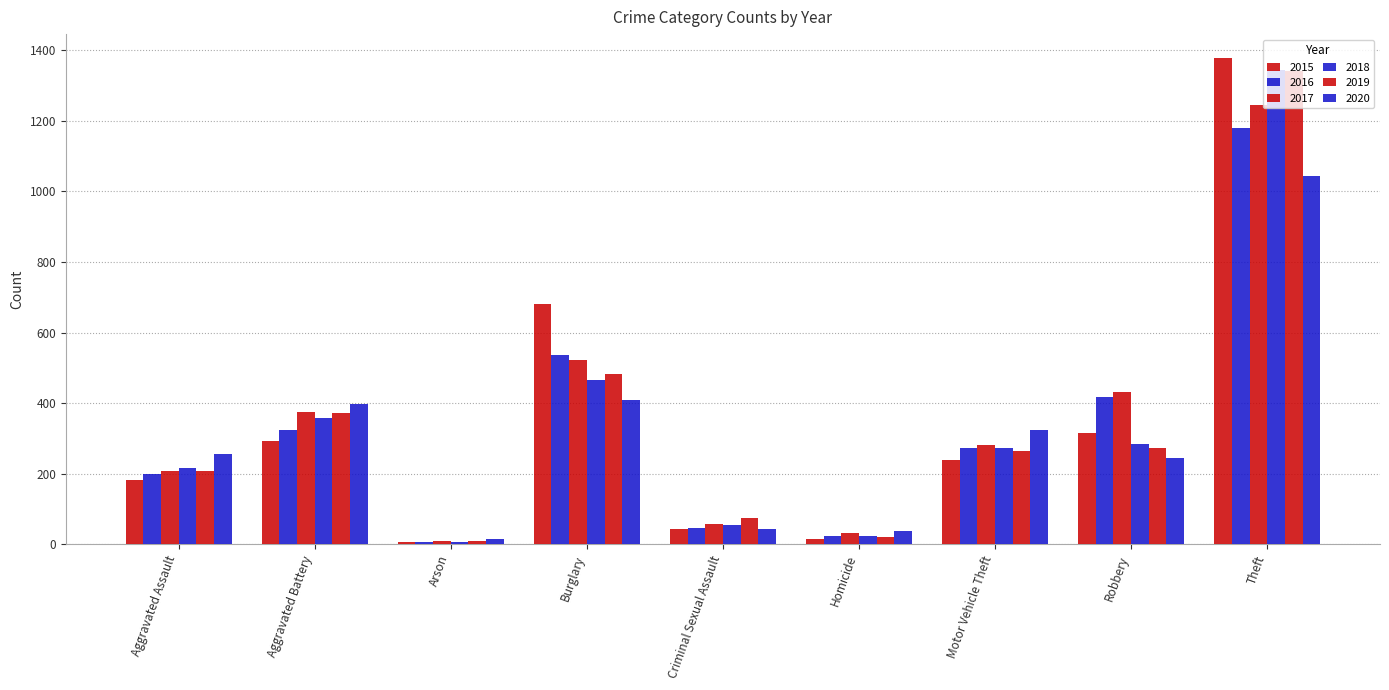

Reading left to right, transcribe all the data shown in this chart.

2015: 181	294	8	682	43	15	240	315	1377
2016: 198	324	7	536	46	24	274	418	1179
2017: 209	376	10	523	58	33	281	431	1246
2018: 216	358	7	465	55	24	272	284	1343
2019: 209	371	10	482	74	20	264	272	1341
2020: 256	397	16	408	44	38	324	246	1043